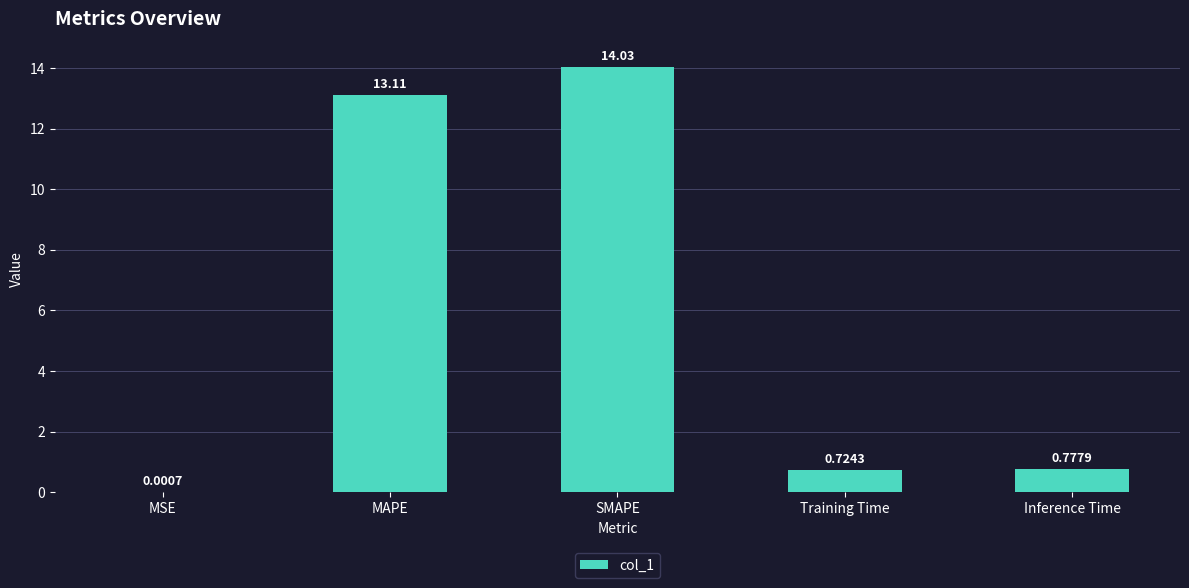

What is the sum of all values?

28.6